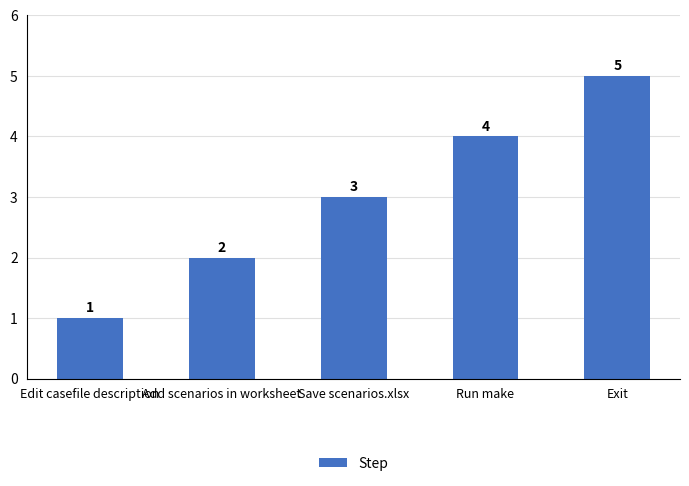

Reading left to right, transcribe all the data shown in this chart.

1	2	3	4	5